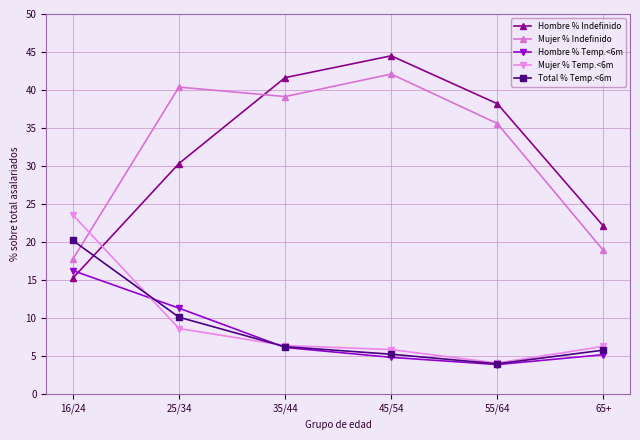

Which series changed the most between 16/24 and 35/44?

Hombre % Indefinido